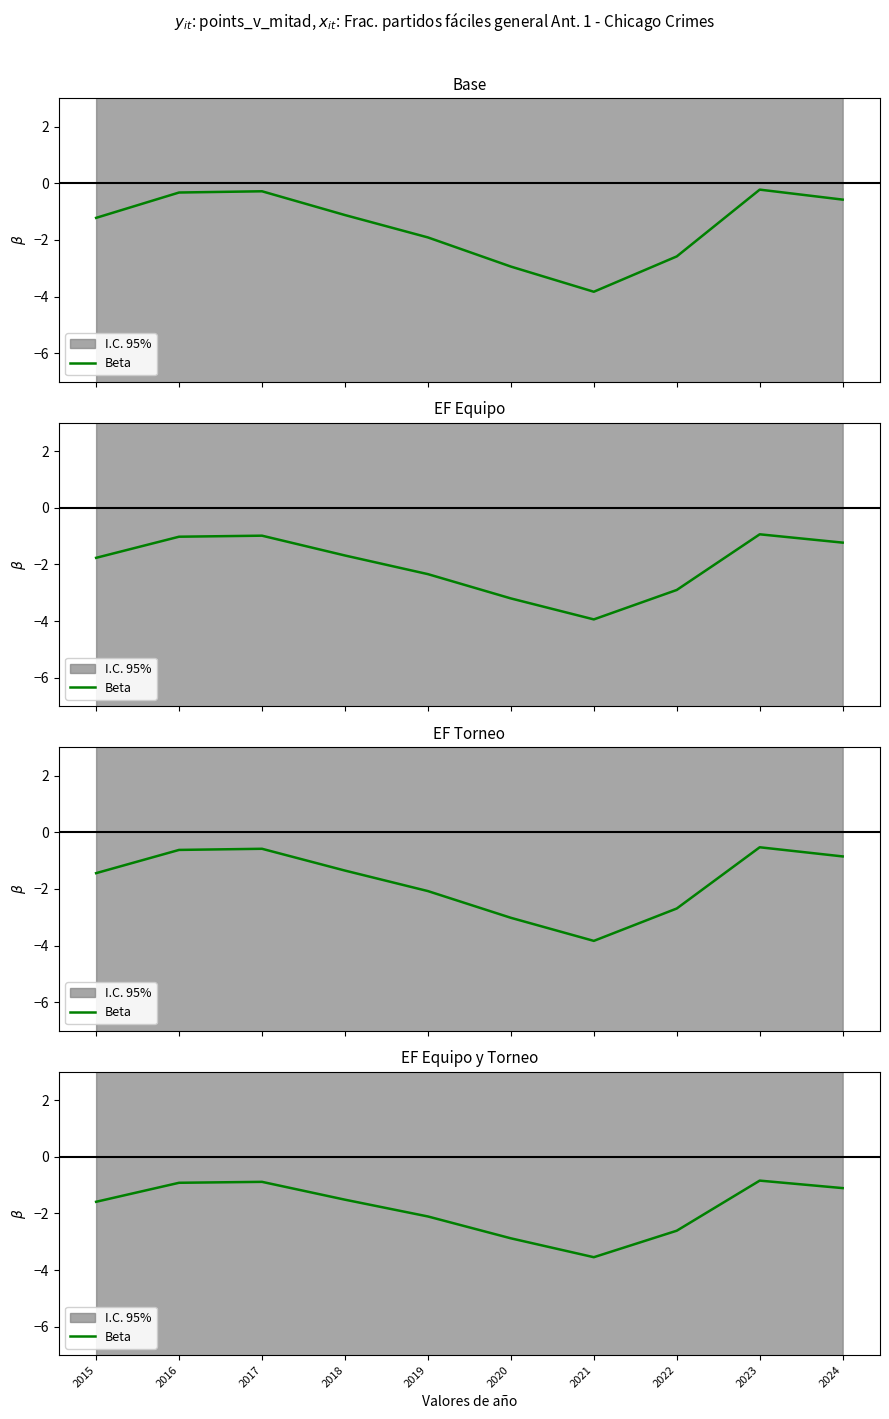

Where does the data first go above -1?

2016